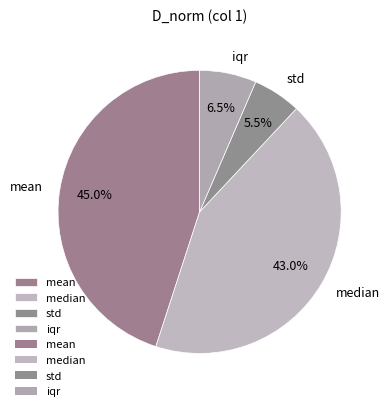

Does any single category account for the majority?

No